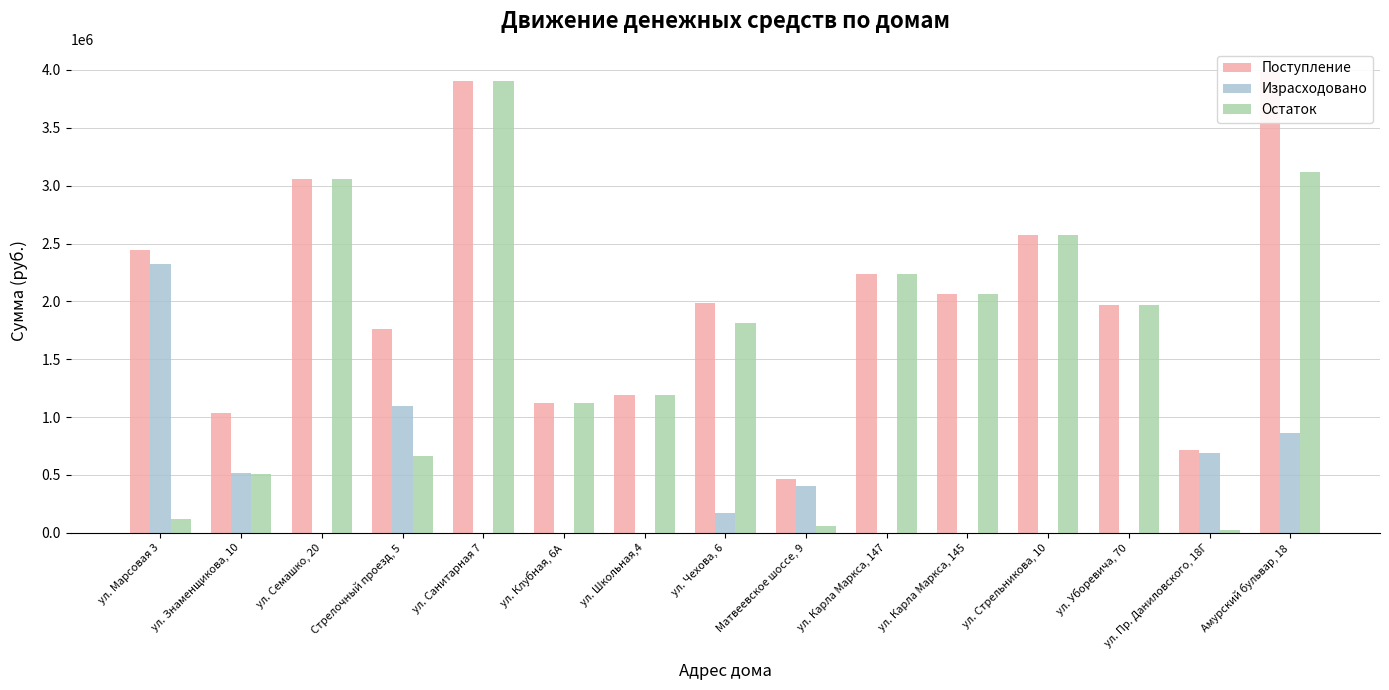

The value of Поступление at ул. Карла Маркса, 145 is 2061129.3. True or false?

True